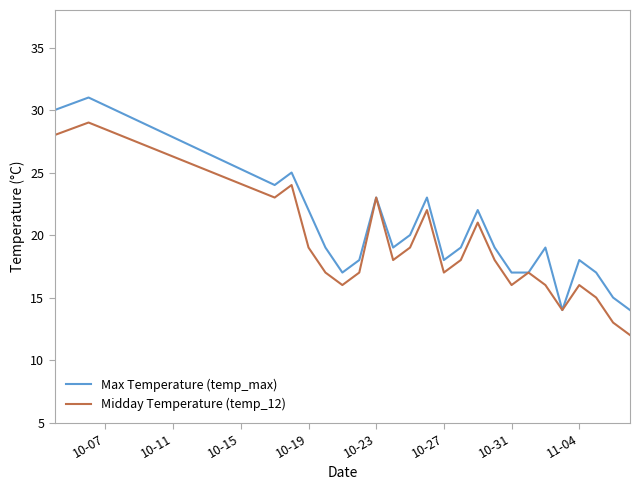

Which series has the largest total across all categories?

Max Temperature (temp_max)